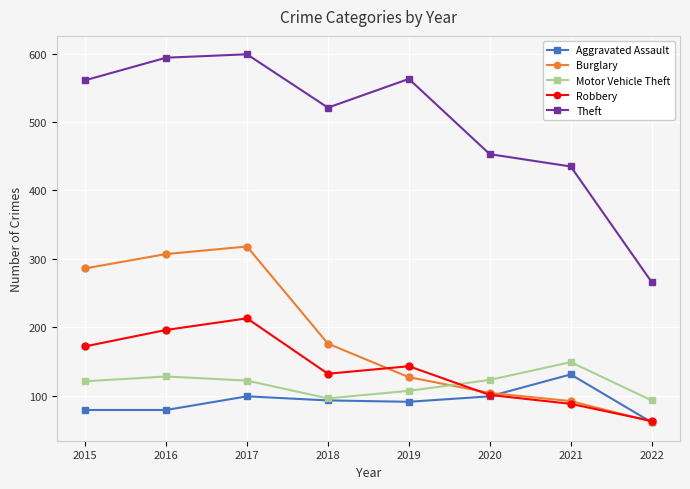

Which series has the widest spread of values?

Theft